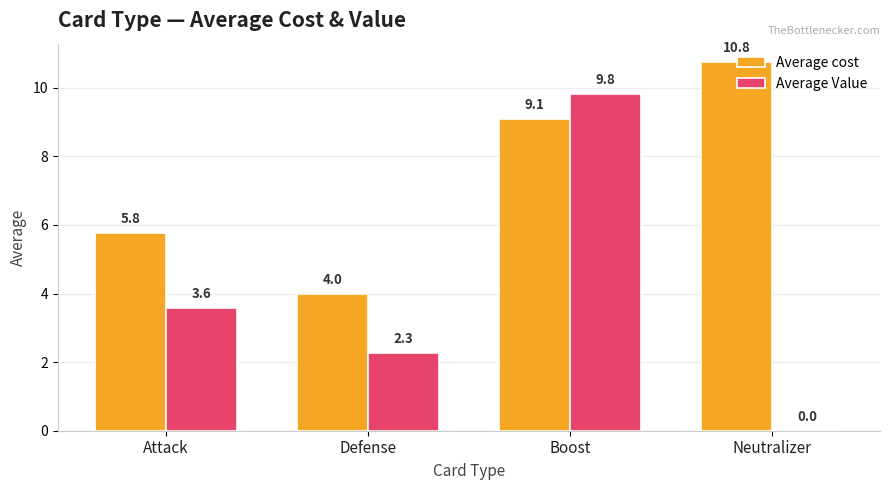

What is the sum of the Average cost values at Defense and Attack?

9.8